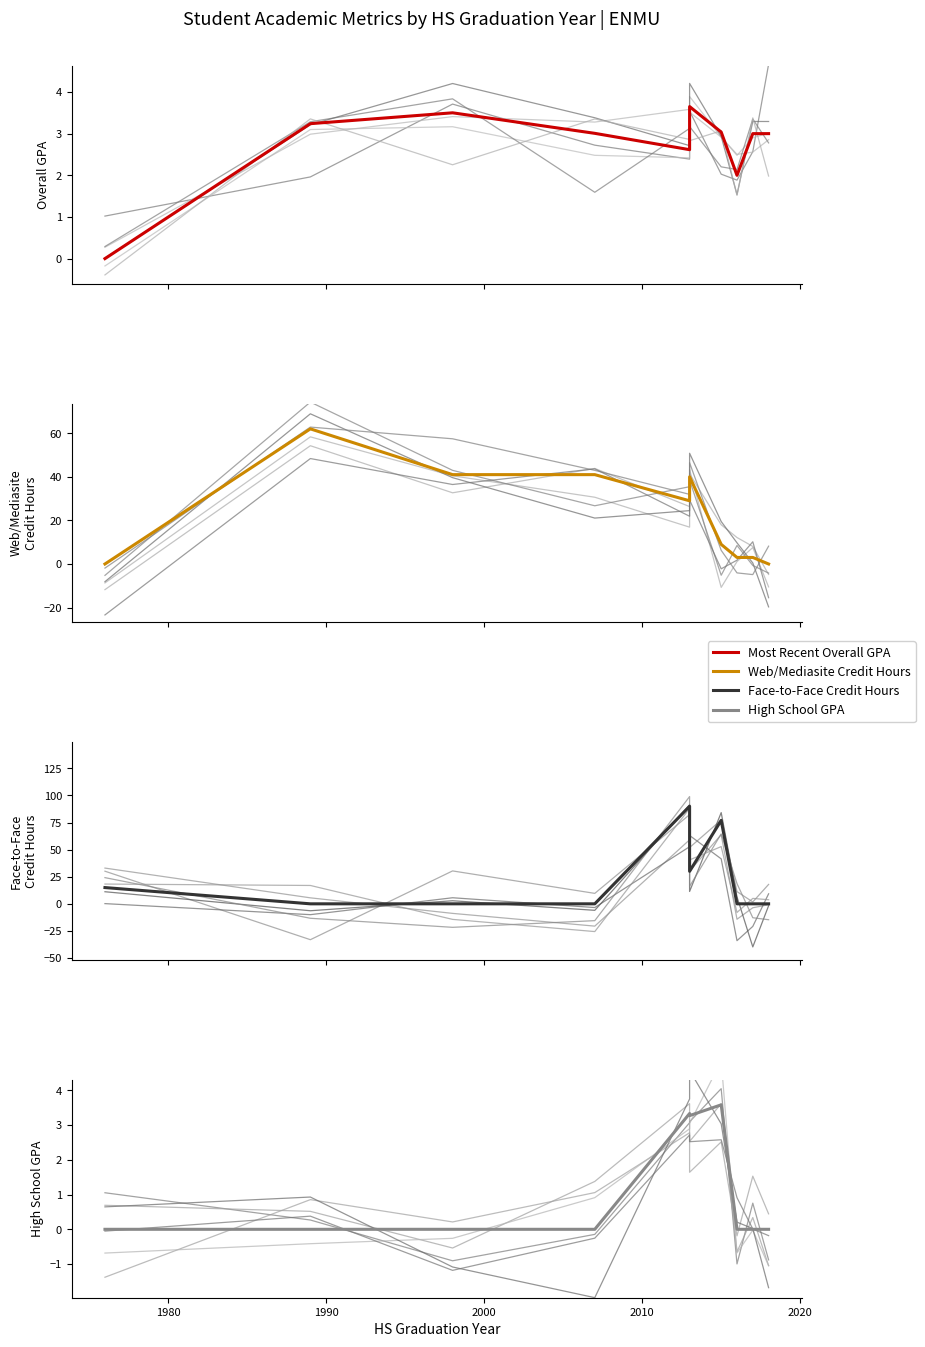

Reading left to right, transcribe all the data shown in this chart.

Most Recent Overall GPA: 1970=0.0	1980=3.2	1990=3.5	2000=3.0	2010=2.6	2020=3.6	2030=3.0	7=2.0	8=3.0	9=3.0
Web/Mediasite Credit Hours: 1970=0.0	1980=62.0	1990=41.0	2000=41.0	2010=29.0	2020=40.0	2030=9.0	7=3.0	8=3.0	9=0.0
Face-to-Face Credit Hours: 1970=15.0	1980=0.0	1990=0.0	2000=0.0	2010=90.0	2020=30.0	2030=77.0	7=0.0	8=0.0	9=0.0
High School GPA: 1970=0.0	1980=0.0	1990=0.0	2000=0.0	2010=3.3	2020=3.3	2030=3.6	7=0.0	8=0.0	9=0.0